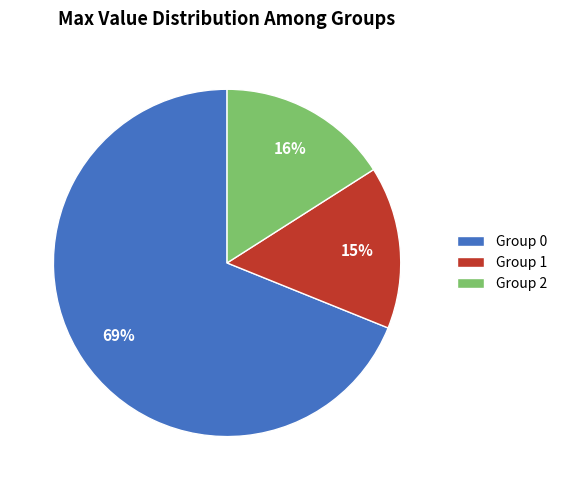

Count the number of slices in the pie.

3